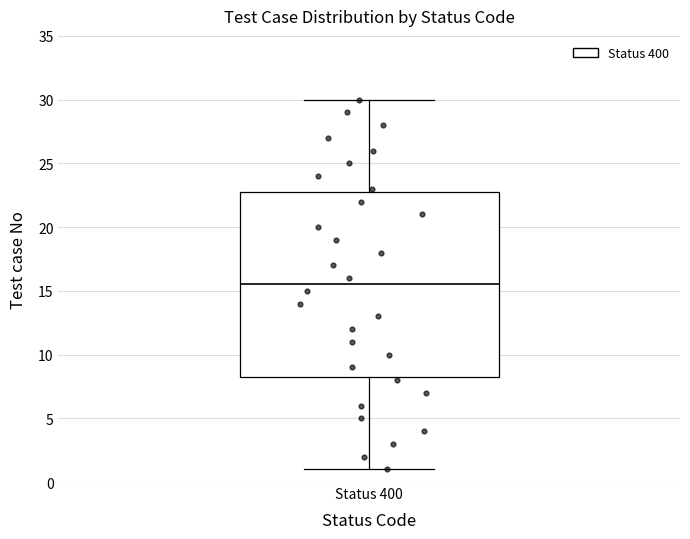

Where does the lower whisker of the box for Status 400 end on the y-axis? The values are not printed on the chart, so give them approximately, as read against the axis.

1.0